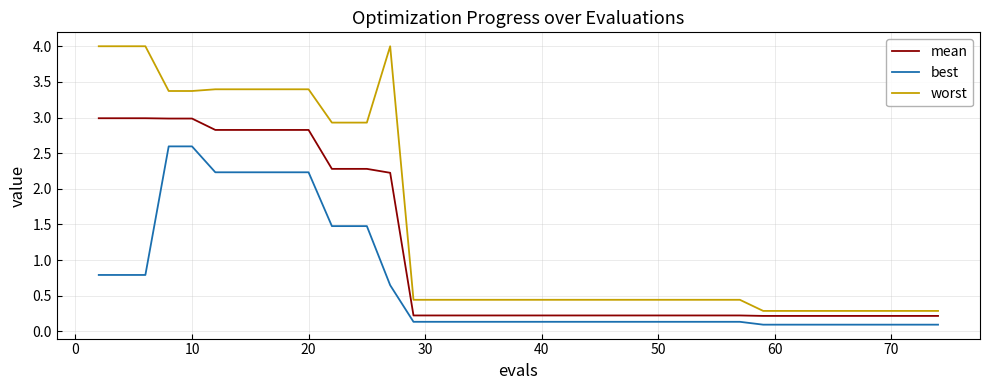

What is the average value of the mean series?

1.1